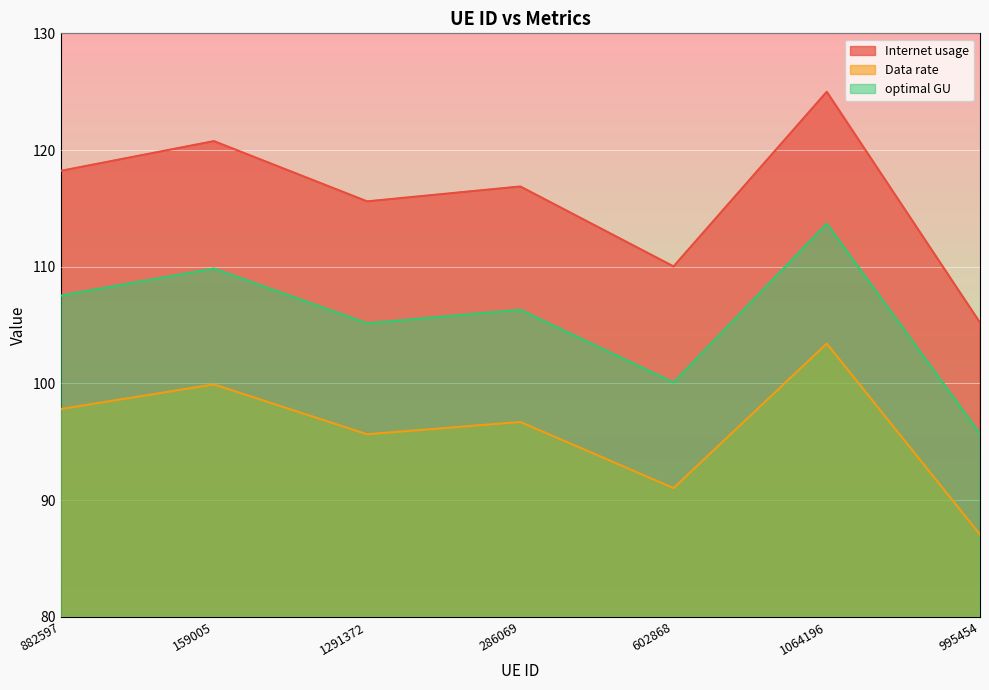

Rank the series at 159005 from lowest to highest value.

Data rate, optimal GU, Internet usage